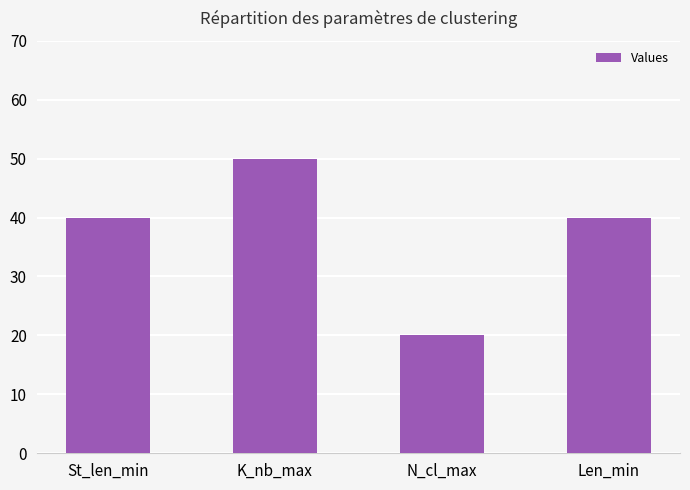

What is the ratio of the value at Len_min to the value at St_len_min?

1.0